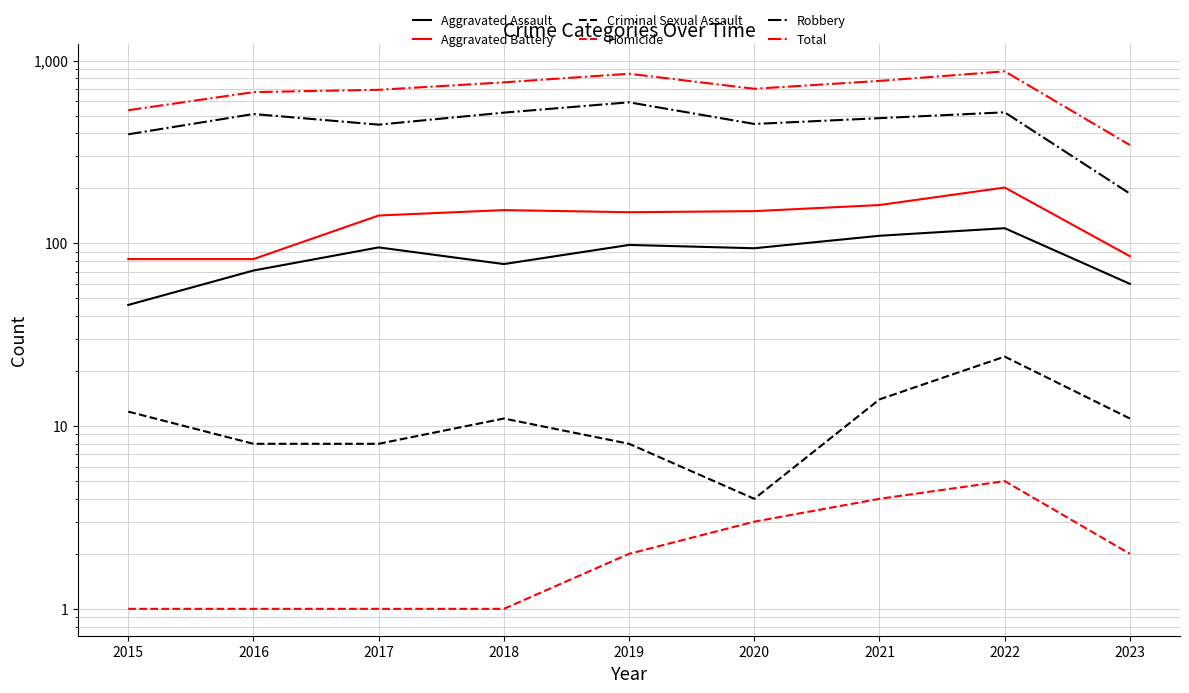

Reading left to right, list all the values displayed in this chart.

Aggravated Assault: 46	71	95	77	98	94	110	121	60
Aggravated Battery: 82	82	142	152	148	150	162	202	85
Criminal Sexual Assault: 12	8	8	11	8	4	14	24	11
Homicide: 1	1	1	1	2	3	4	5	2
Robbery: 395	510	446	519	591	450	484	521	187
Total: 535	672	692	760	847	701	774	873	345